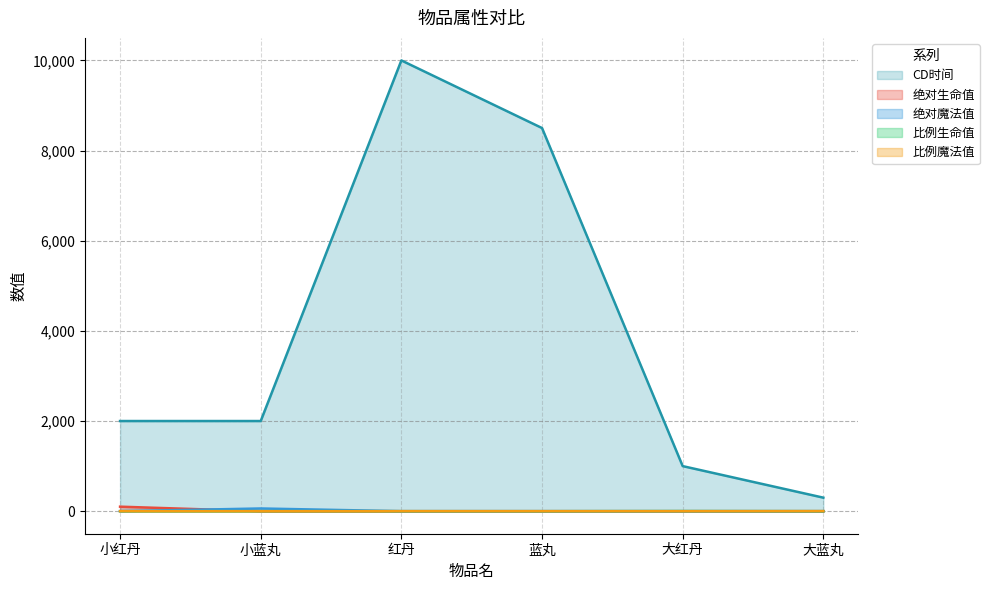

What is the sum of all CD时间 values?

23800.0